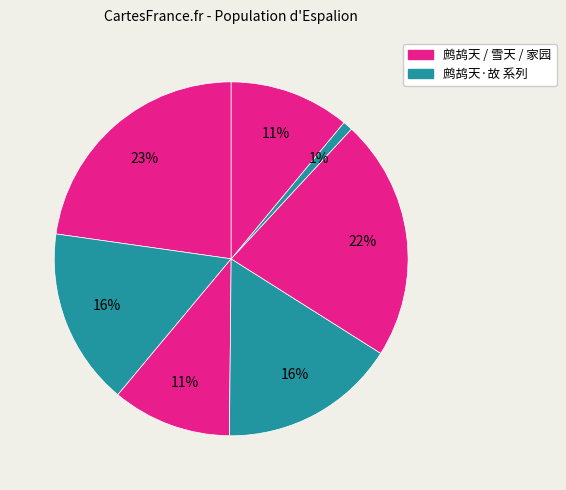

Count the number of slices in the pie.

7